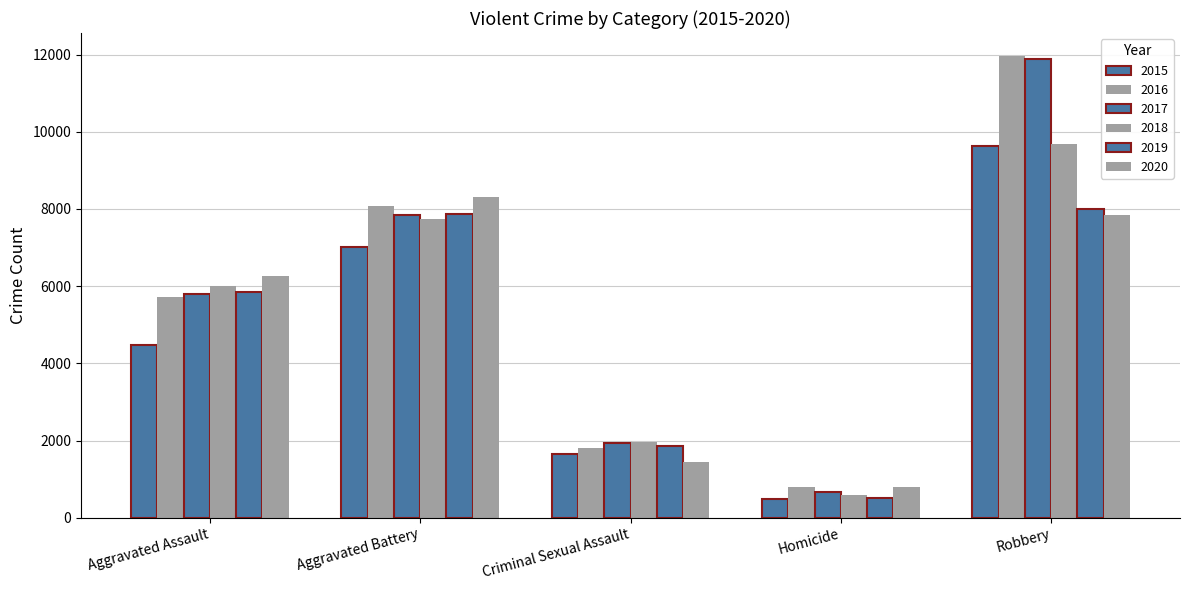

What is the label of the 3rd bar from the left?

Criminal Sexual Assault